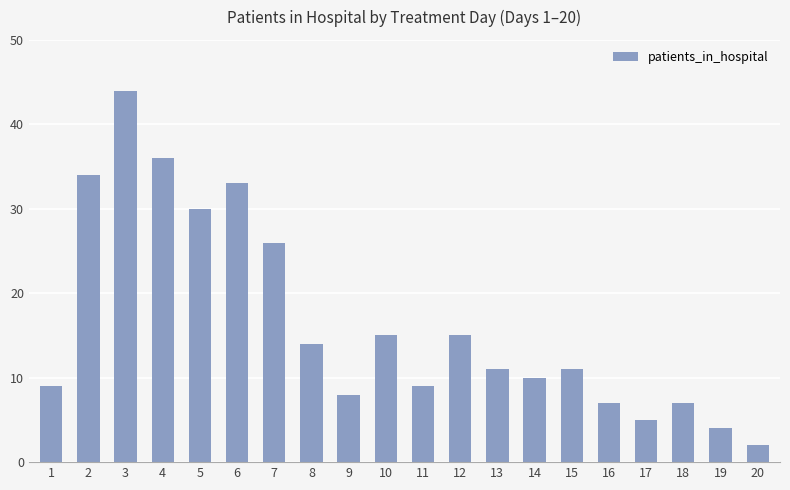

What is the sum of all values?

330